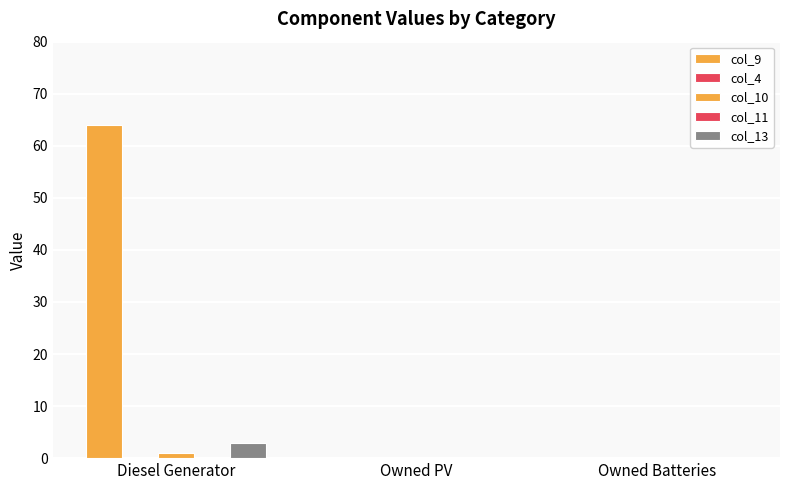

Which series changed the most between Owned PV and Owned Batteries?

col_9